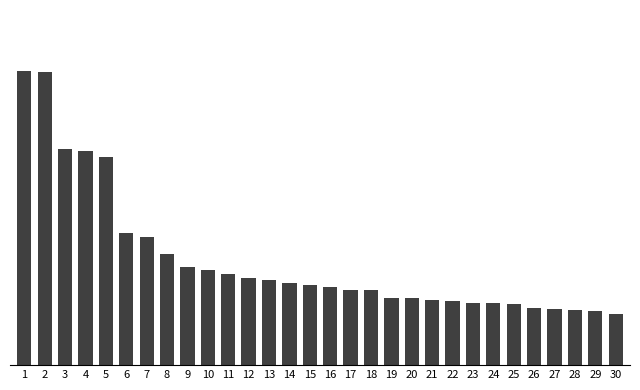

Are the bars horizontal?

No